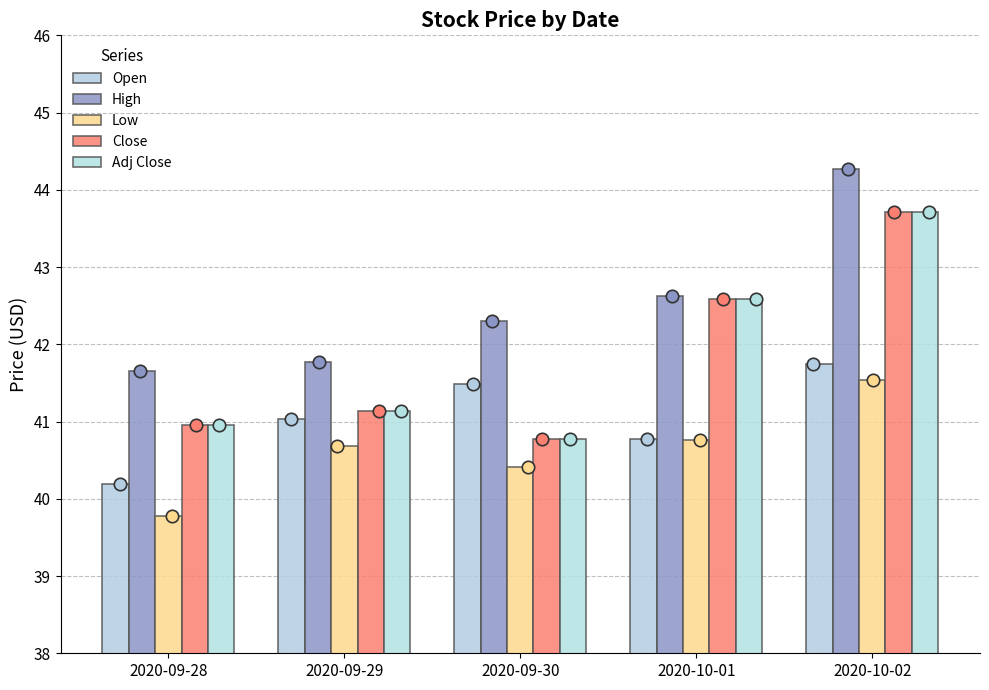

Which series contains the highest Y value?

High